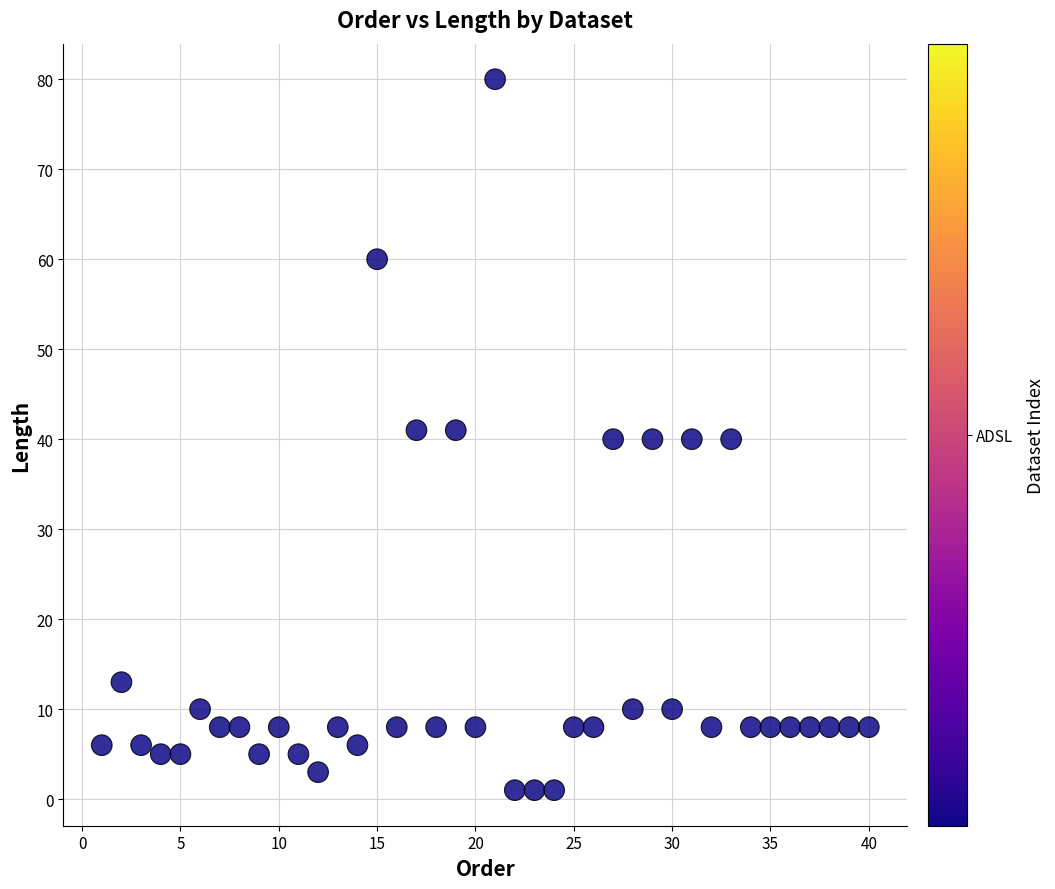

What is the range of X values (max minus min)?

39